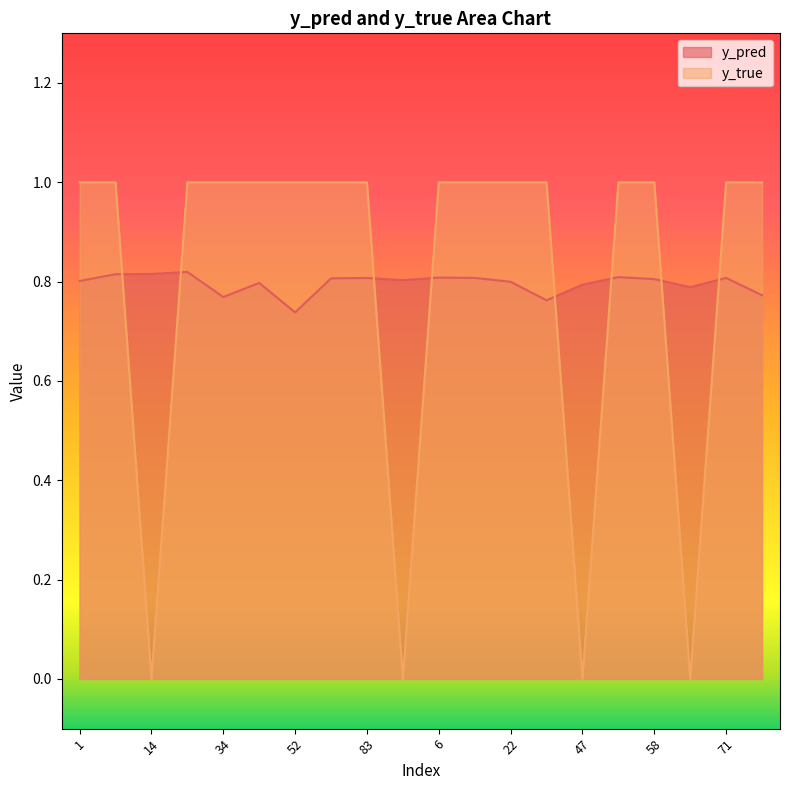

At which category is the sum across all series the highest?

24